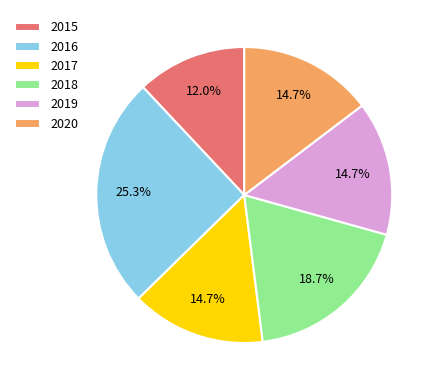

Does 2016 account for over 50% of the chart?

No